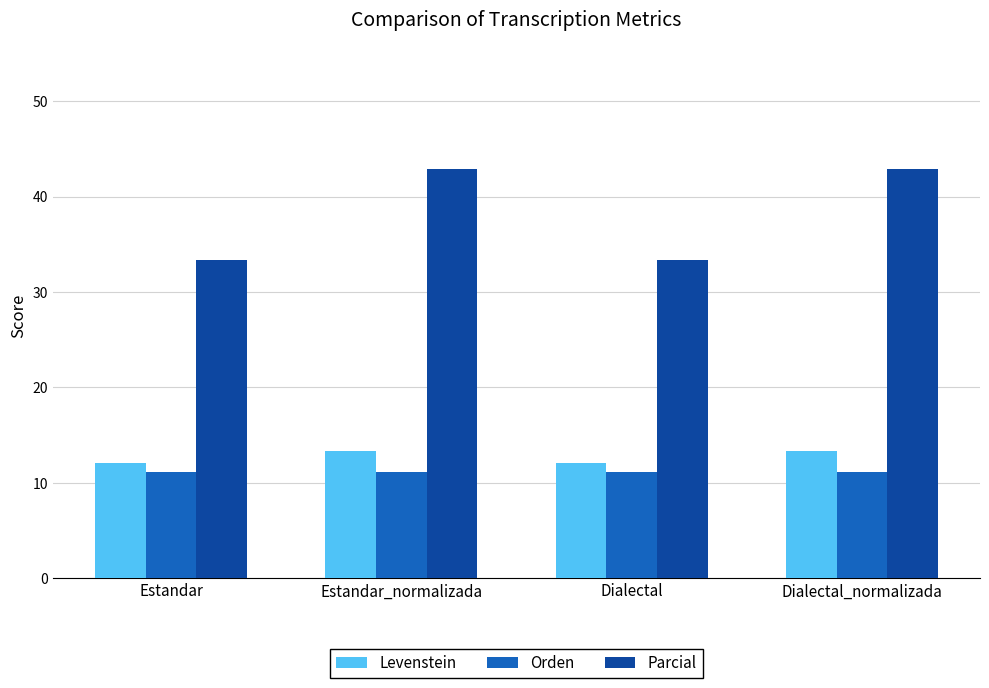

The Orden series shows 11.1 at Estandar. True or false?

True